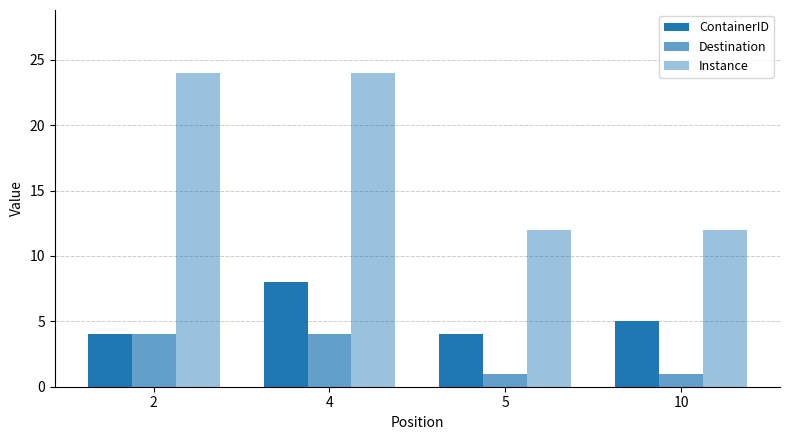

Reading right to left, transcribe all the data shown in this chart.

ContainerID: 10=5	5=4	4=8	2=4
Destination: 10=1	5=1	4=4	2=4
Instance: 10=12	5=12	4=24	2=24